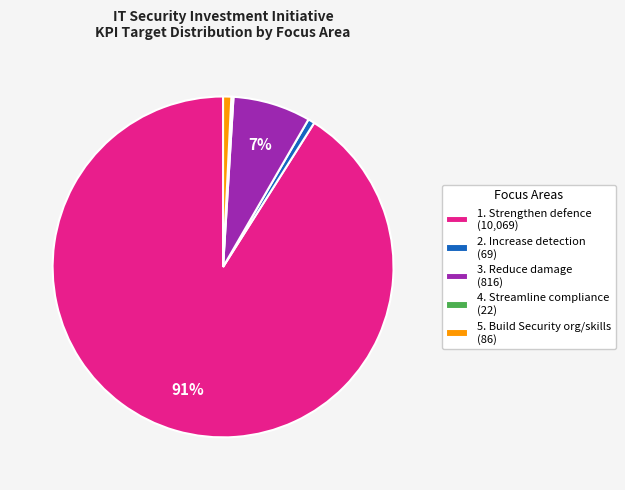

What is the largest slice in the pie chart?

1. Strengthen defence (10,069)